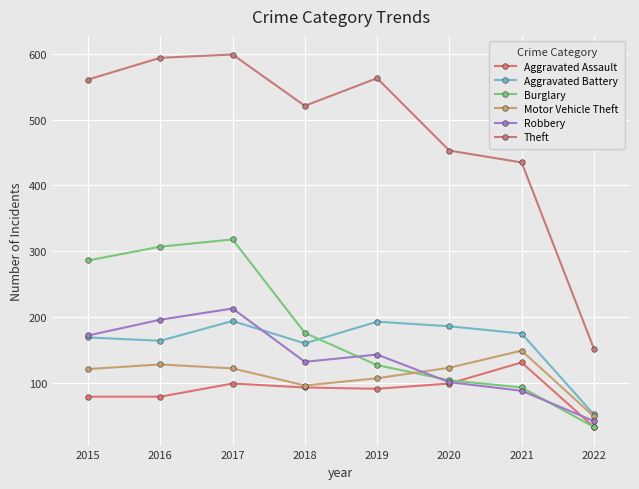

Where is the first local minimum for Theft?

2018